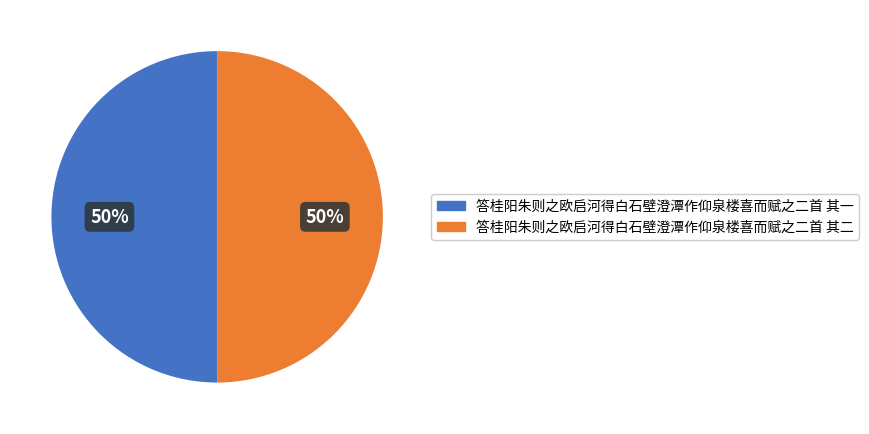

The 答桂阳朱则之欧启河得白石壁澄潭作仰泉楼喜而赋之二首 其一 slice represents 41% of the pie. True or false?

False